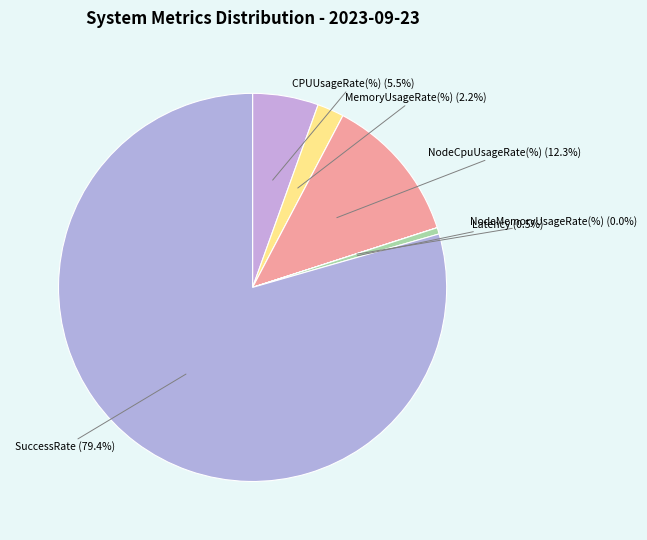

Between SuccessRate and MemoryUsageRate(%), which is larger?

SuccessRate